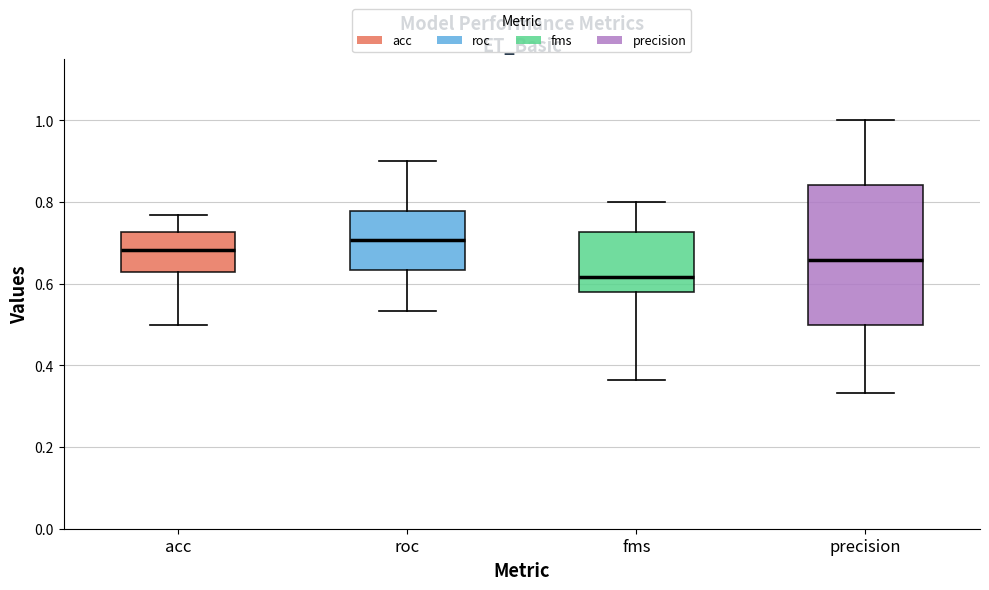

Where is the upper edge of the box for fms on the y-axis? The values are not printed on the chart, so give them approximately, as read against the axis.

0.72